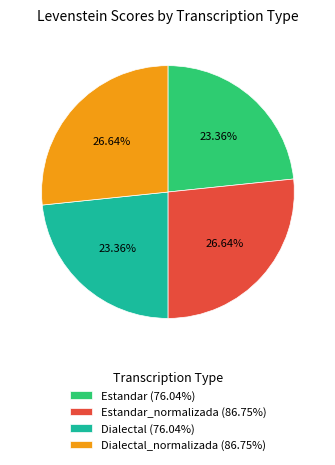

Does Estandar_normalizada (86.75%) account for over 50% of the chart?

No